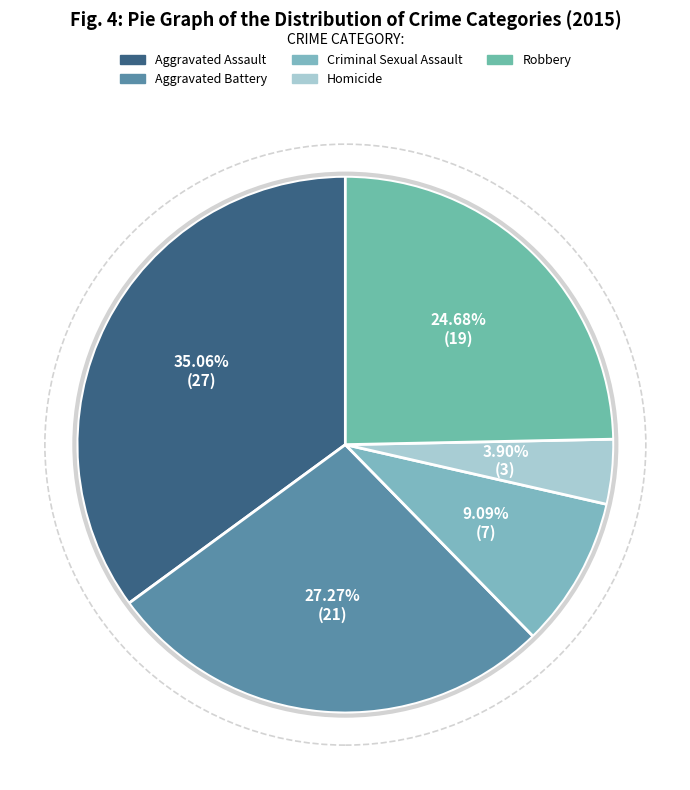

Count the number of slices in the pie.

5